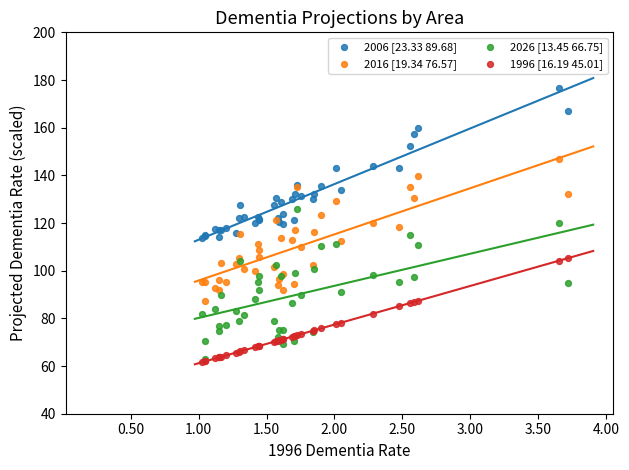

What are all the series names shown in the legend?

2006 [23.33 89.68], 2016 [19.34 76.57], 2026 [13.45 66.75], 1996 [16.19 45.01]